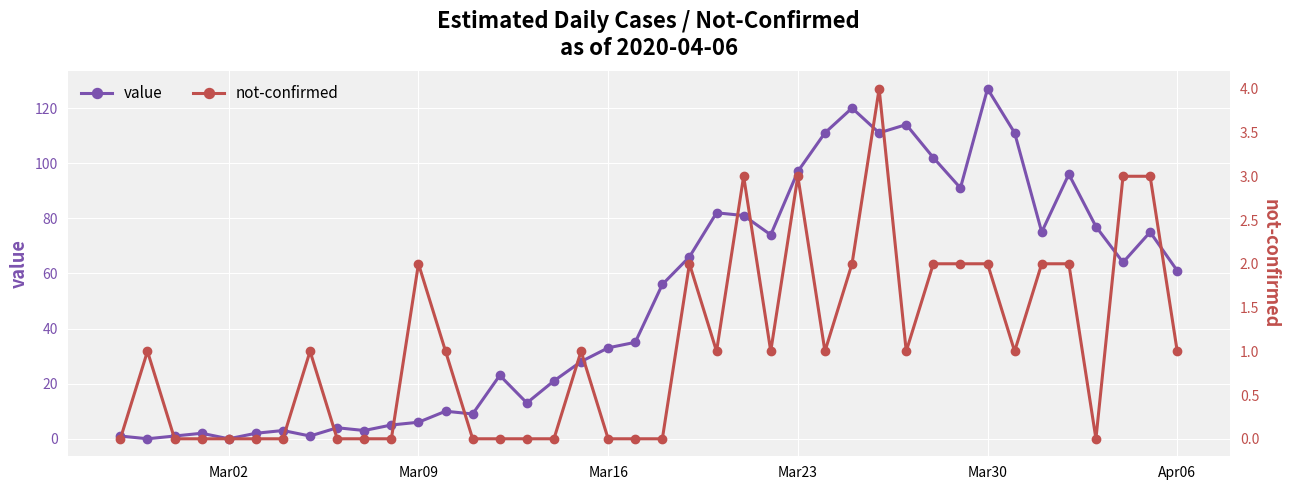

Which category has the highest value in the value series?

Mar30